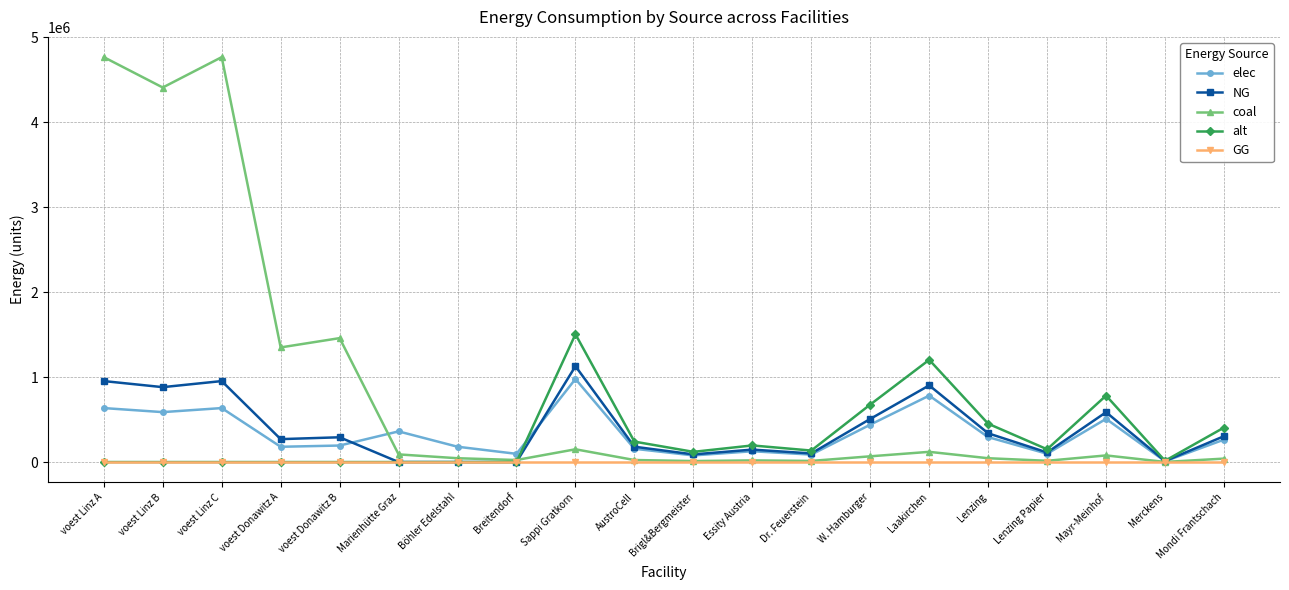

Which series has the largest total across all categories?

coal